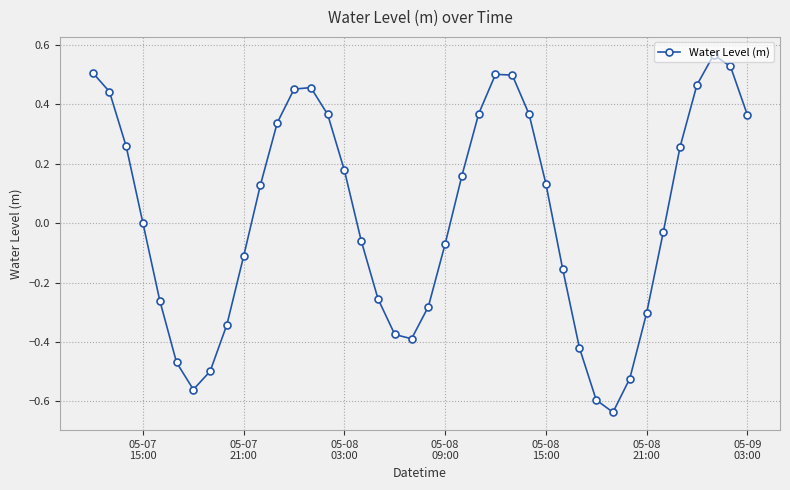

What is the sum of all values?

1.0